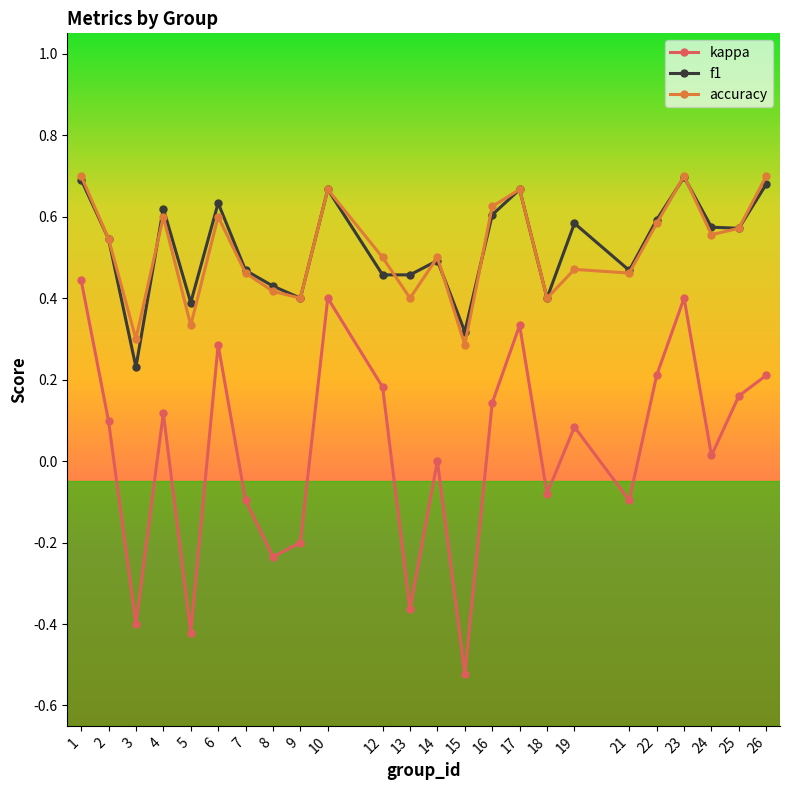

Which series has the largest range (max minus min)?

kappa